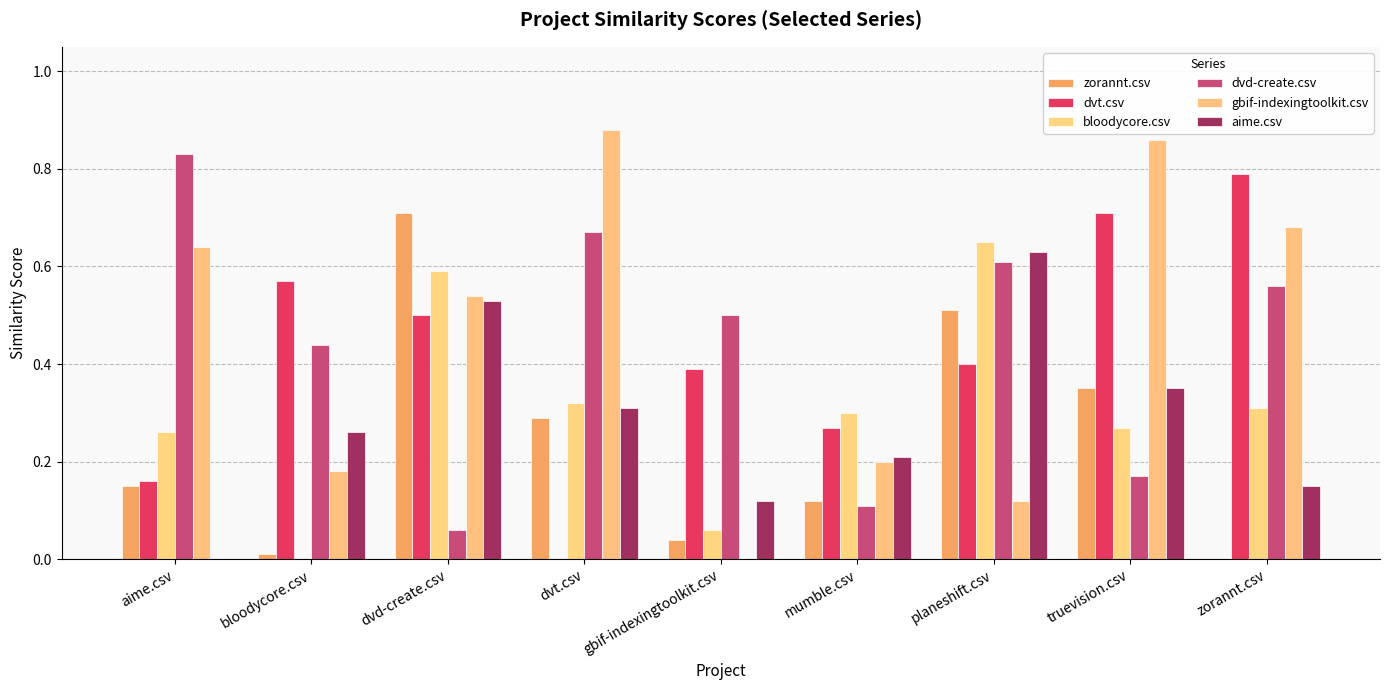

How many gbif-indexingtoolkit.csv values are between 0 and 1?

9